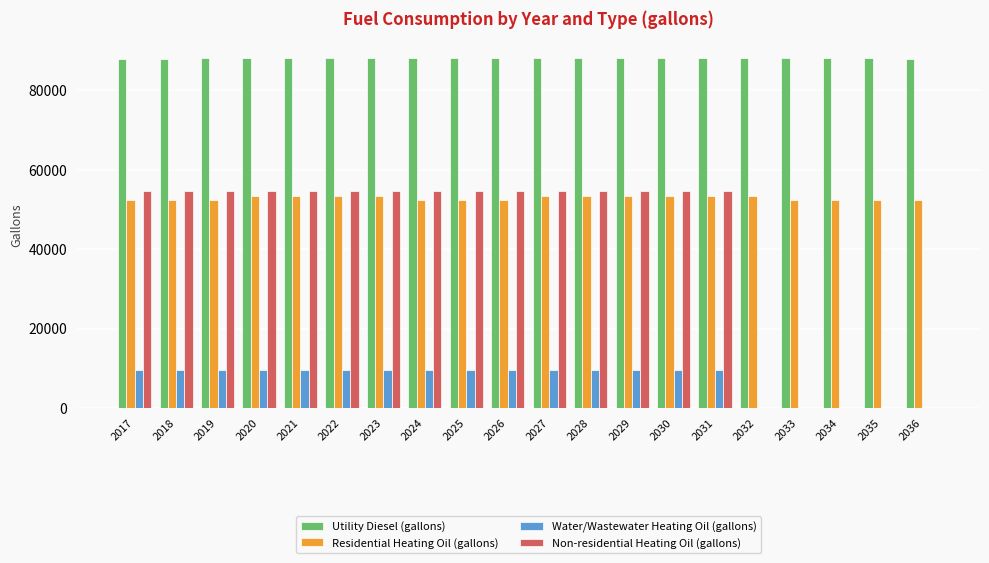

What is the greatest value displayed?

88083.4